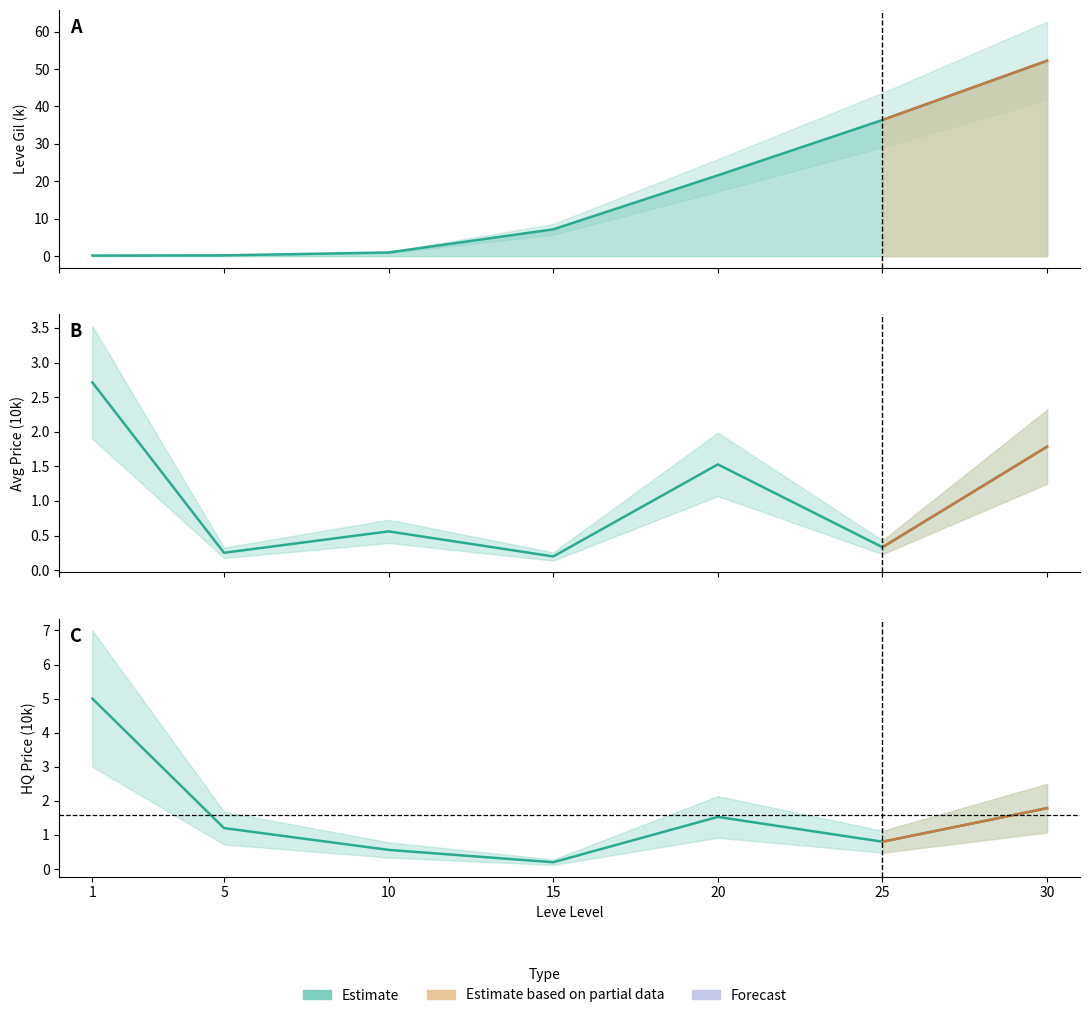

Reading left to right, what are all the values shown in this chart?

Leve Gil: 1=0.2	5=0.2	10=1.0	15=7.2	20=21.6	25=36.4	30=52.2
currentAveragePrice: 1=2.7	5=0.3	10=0.6	15=0.2	20=1.5	25=0.3	30=1.8
currentAveragePriceHQ: 1=5.0	5=1.2	10=0.6	15=0.2	20=1.5	25=0.8	30=1.8